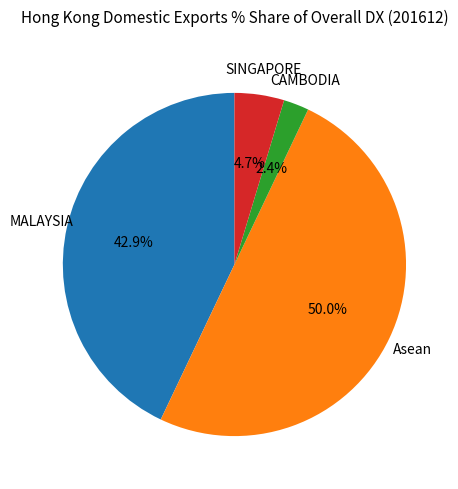

Which slice is the smallest?

CAMBODIA